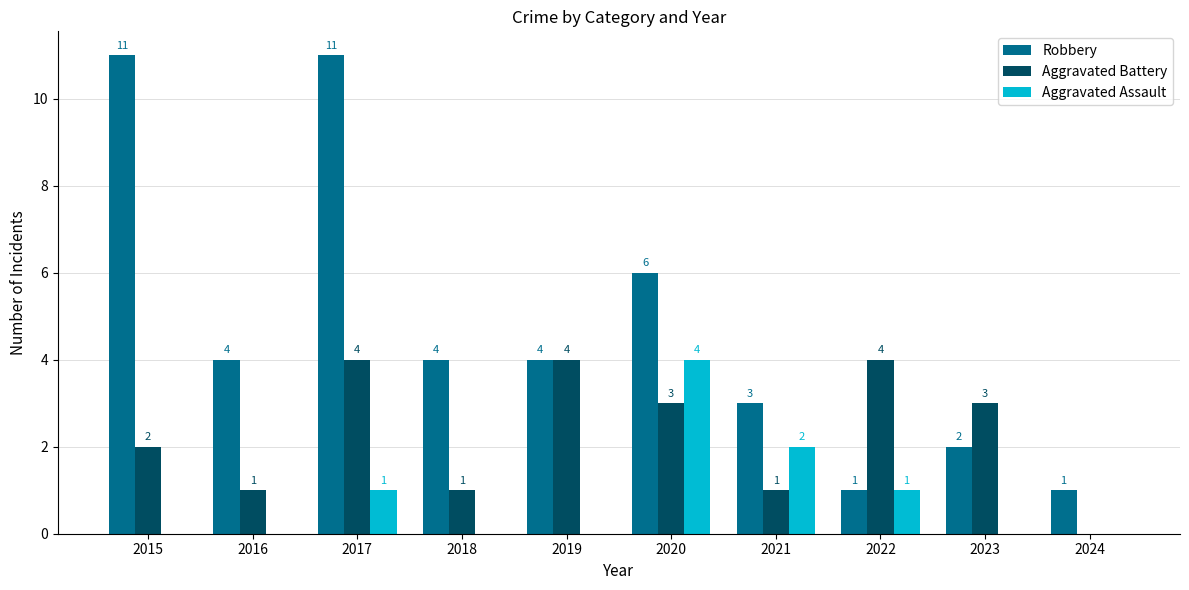

What is the highest value of the Aggravated Battery series?

4